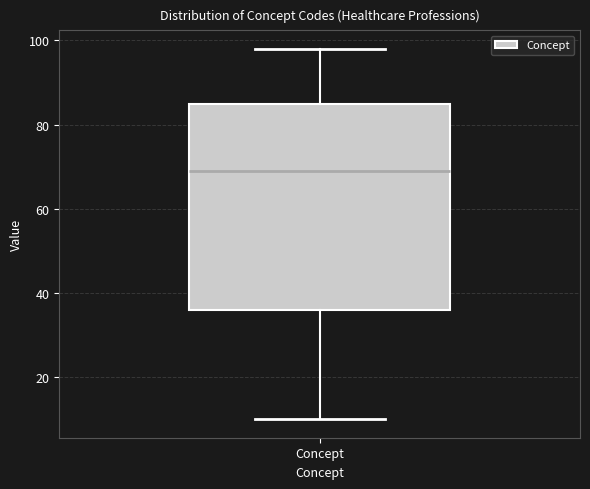

Read this box plot against the y-axis: the position of the median line, the range covered by the box, and the ends of both whiskers. The values are not printed on the chart, so give them approximately, as read against the axis.

median 70, box 36 to 86, whiskers 10 to 98